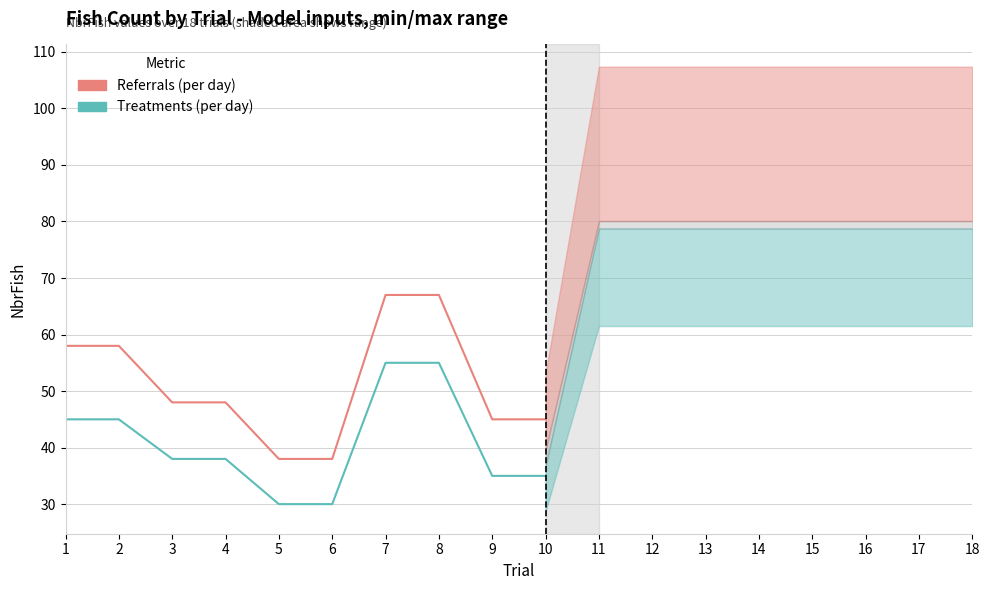

Which series has the widest spread of values?

Referrals (per day)